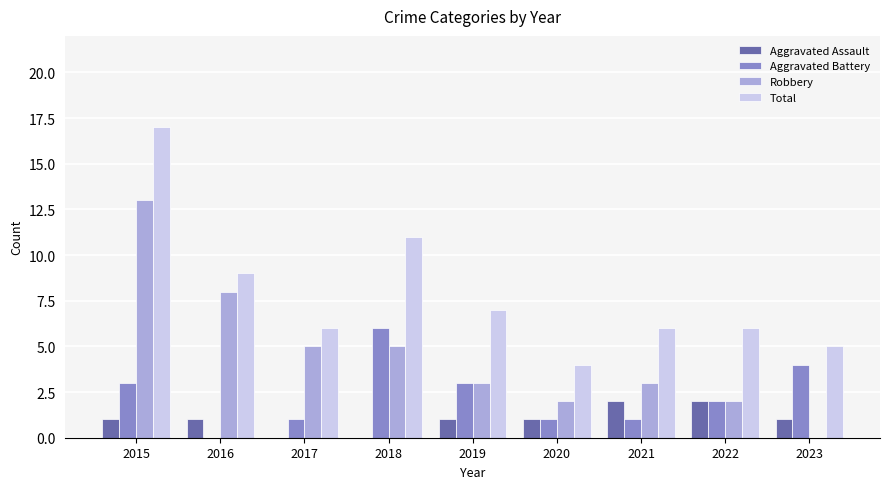

Which series has the largest total across all categories?

Total